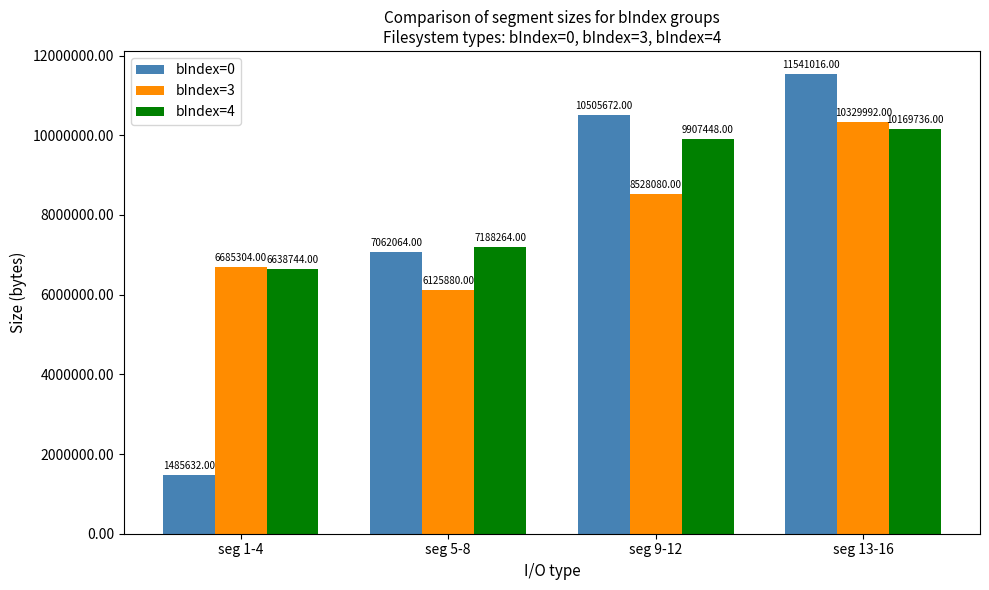

At which category is the sum across all series the highest?

seg 13-16